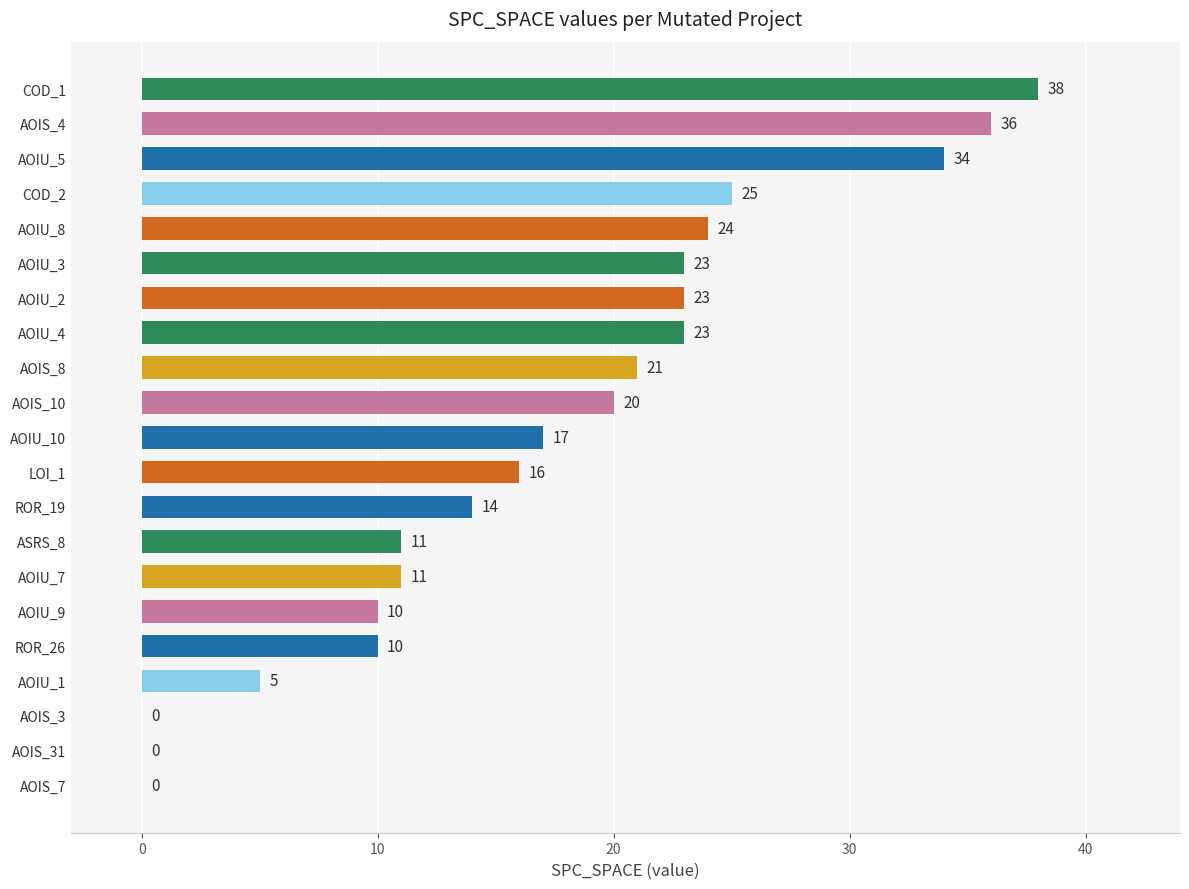

How many values are above zero?

18